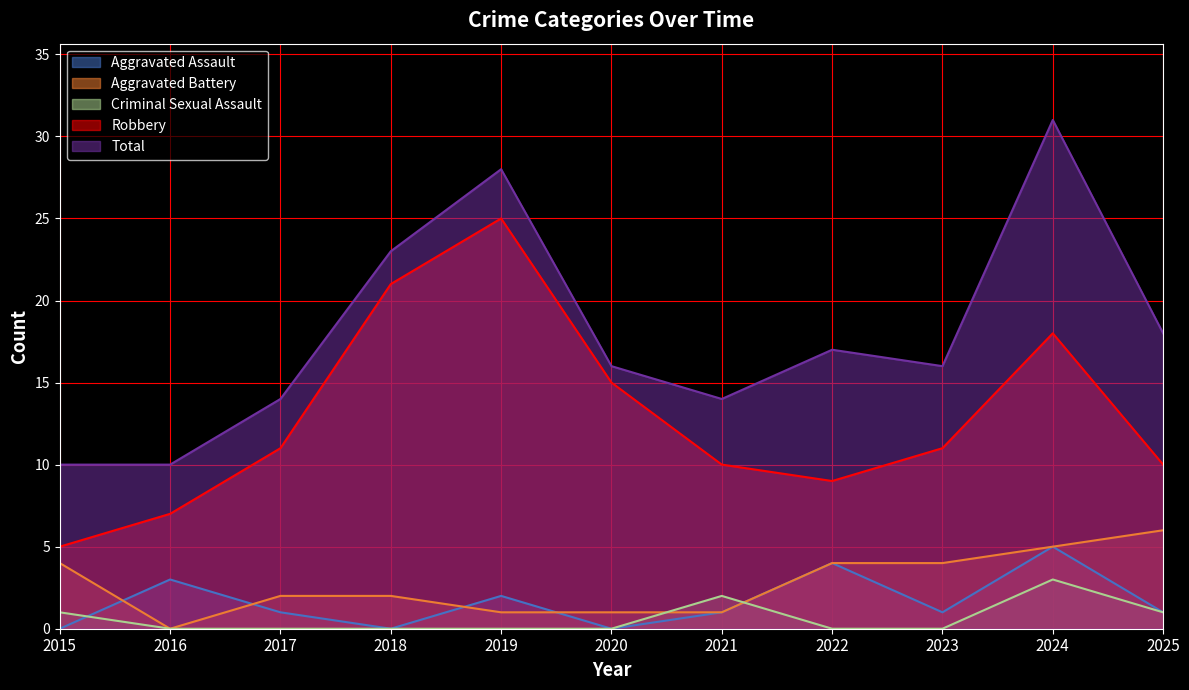

True or false: Total and Criminal Sexual Assault cross at least once.

False